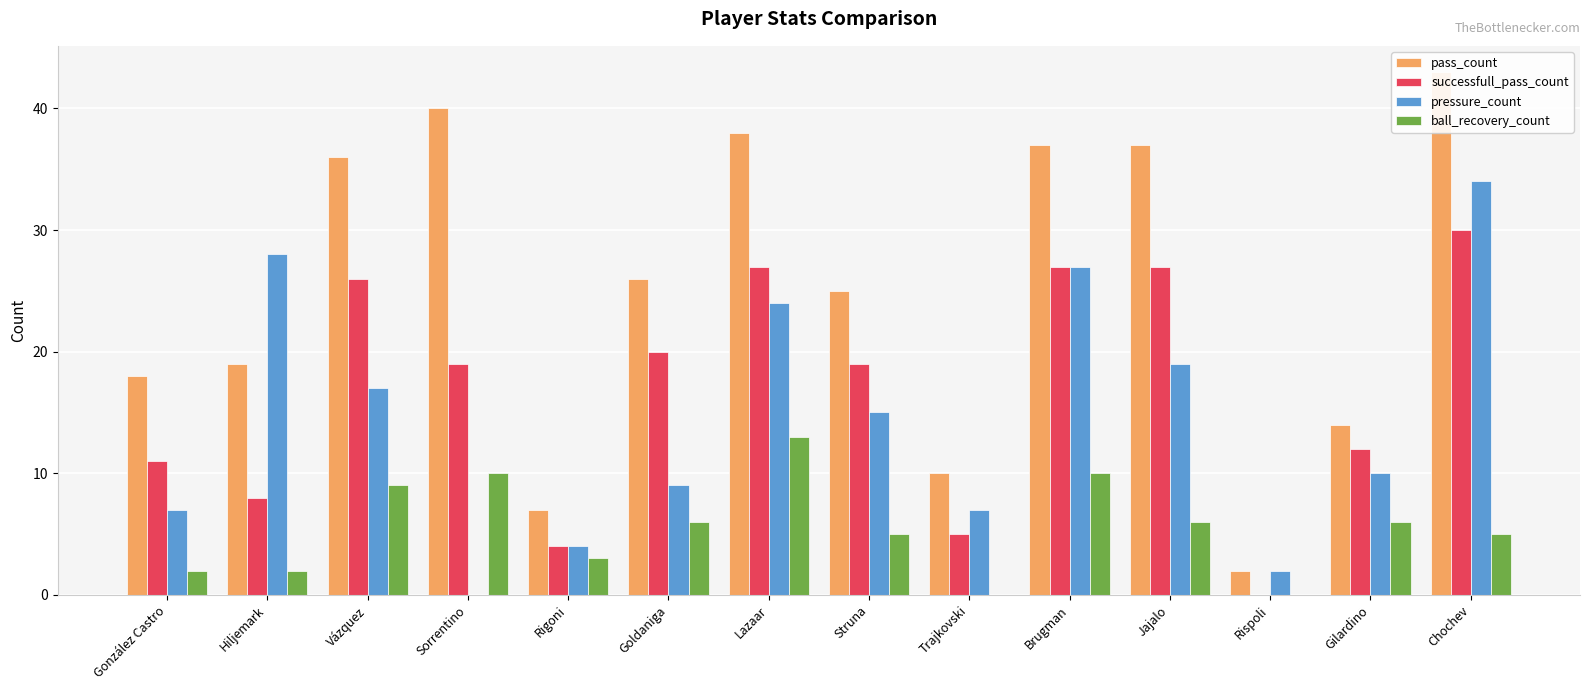

True or false: successfull_pass_count has a value of 17 at Brugman.

False